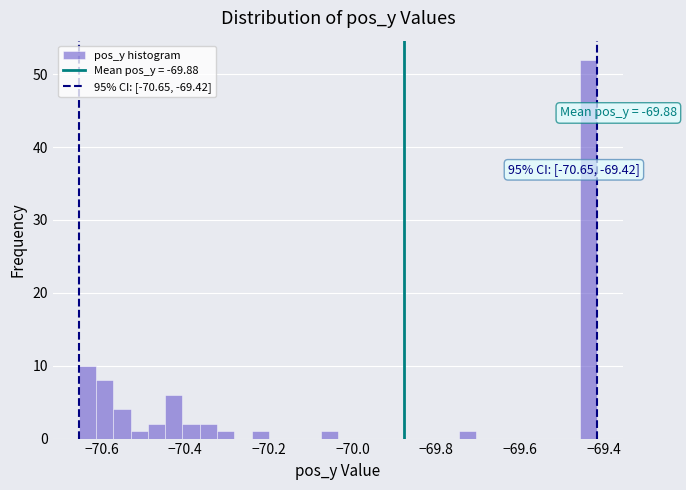

Read against the x-axis, roughly where is the centre of the tallest bar?

-69.44